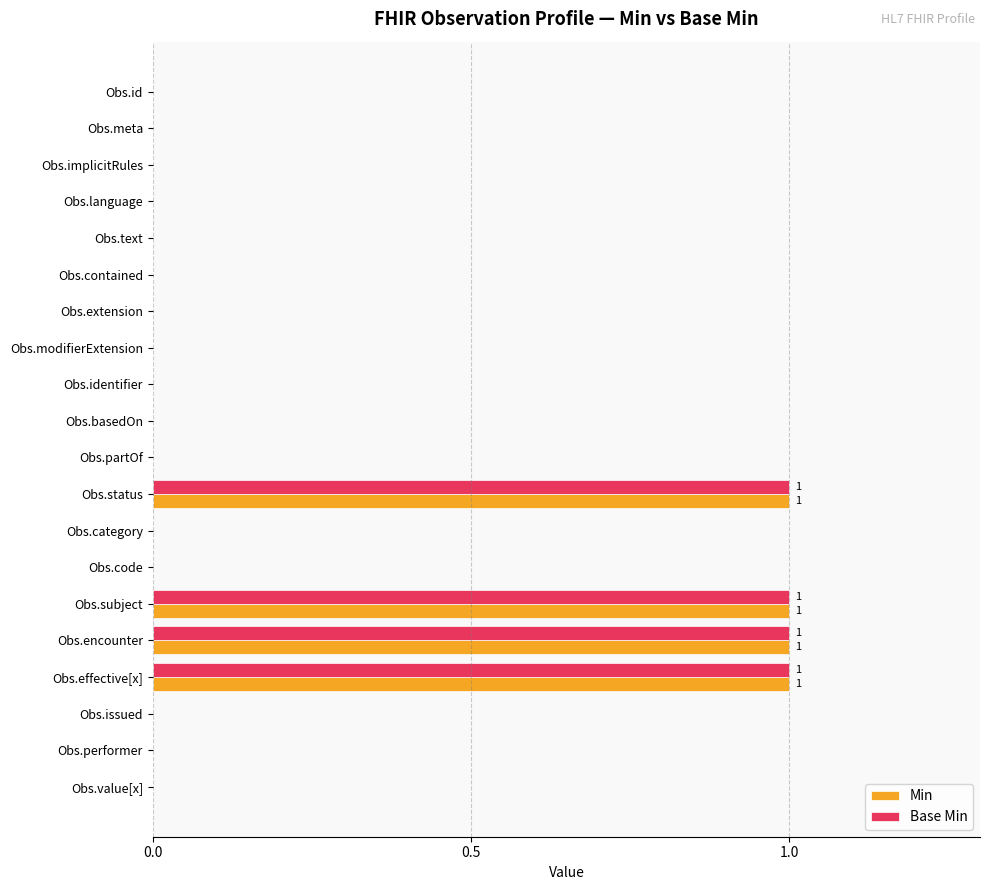

What is the sum of all Min values?

4